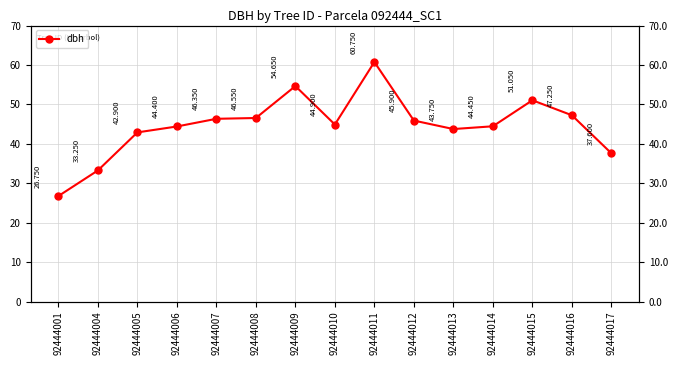

How many lines are shown in the chart?

1